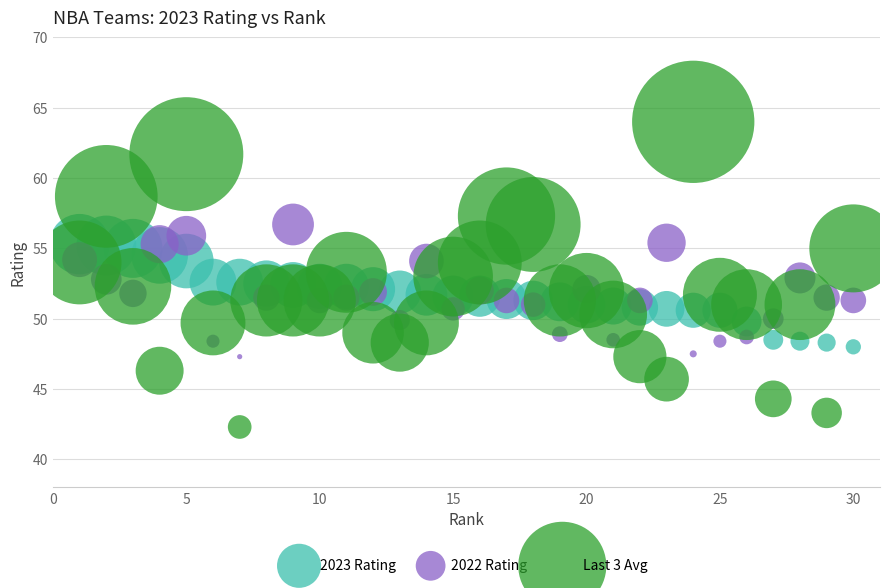

Which series reaches the minimum Y coordinate?

Last 3 Avg